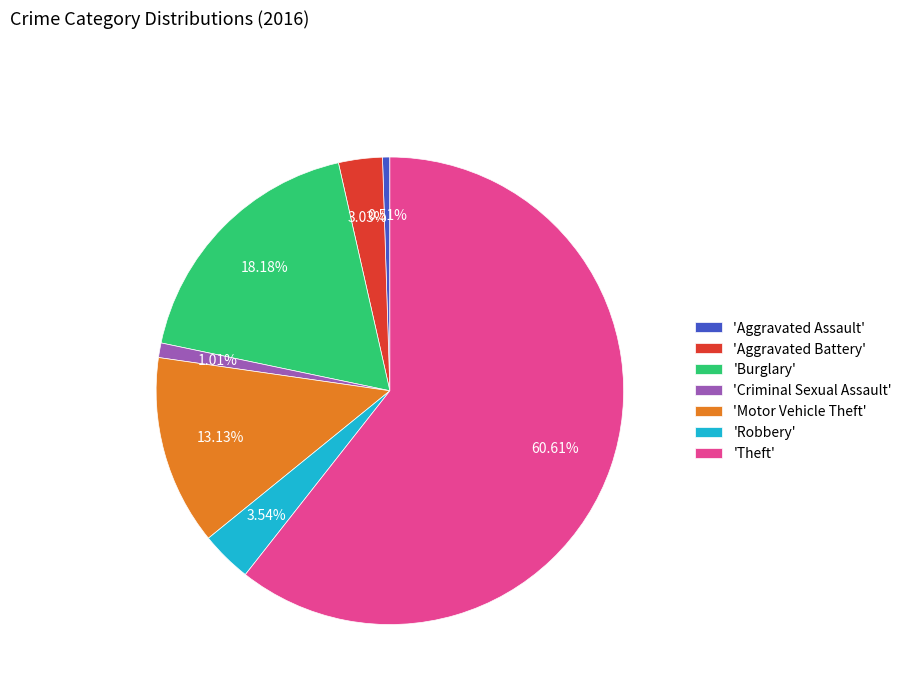

Do 'Theft' and 'Aggravated Assault' together represent more than half of the pie?

Yes